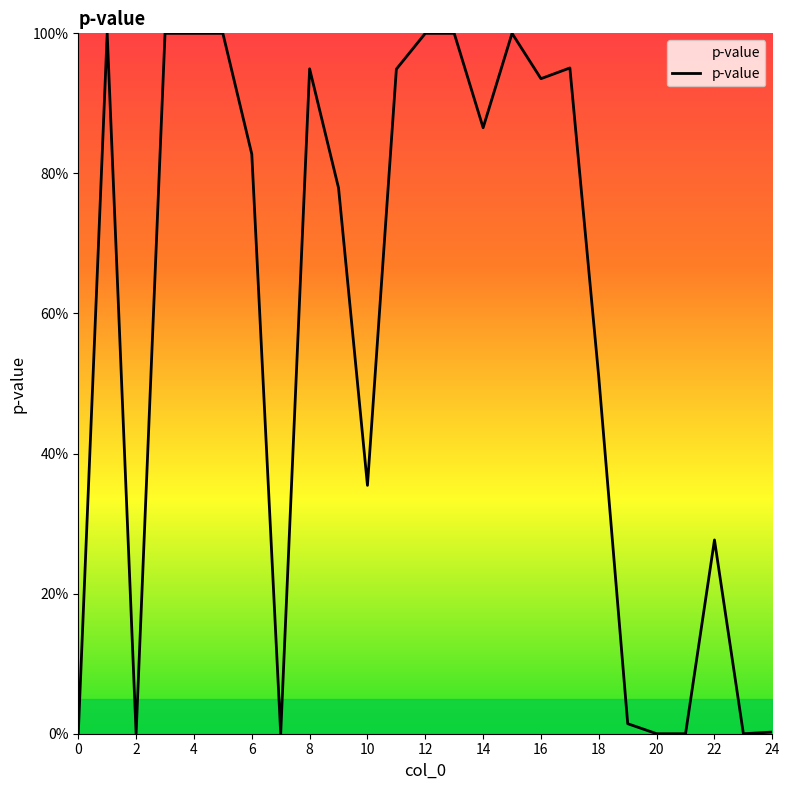

Does the chart display data point markers on the line(s)?

No